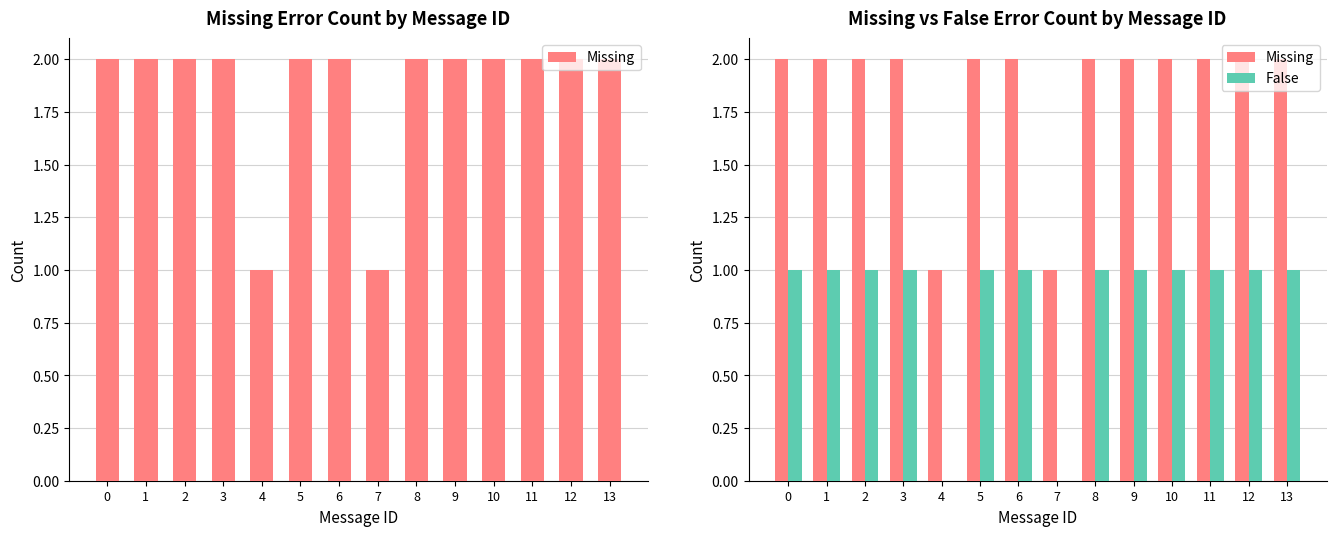

What is the average value of the Missing series?

2